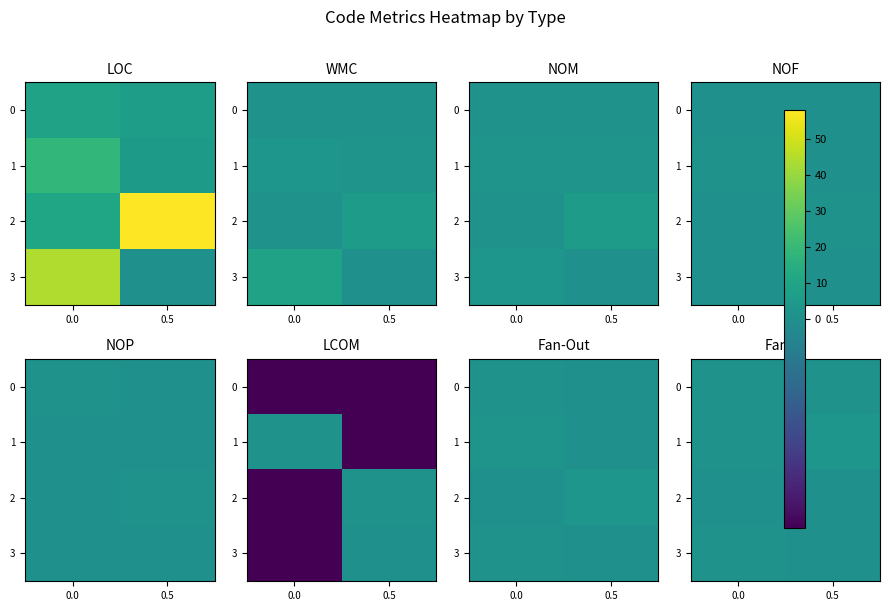

True or false: 0 has a value of 0 at 0.5.

False